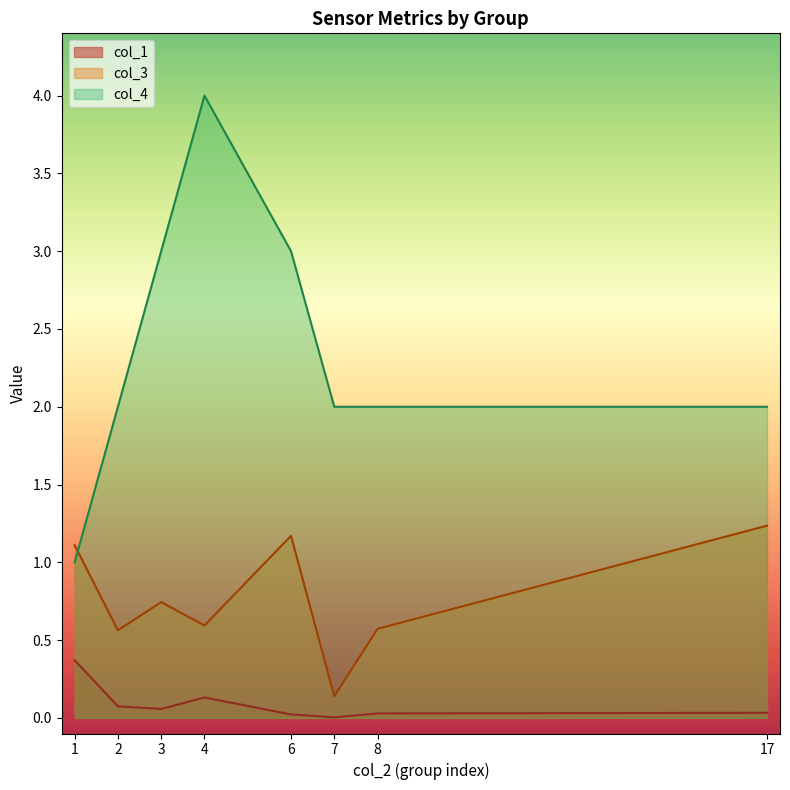

Which series has the widest spread of values?

col_4